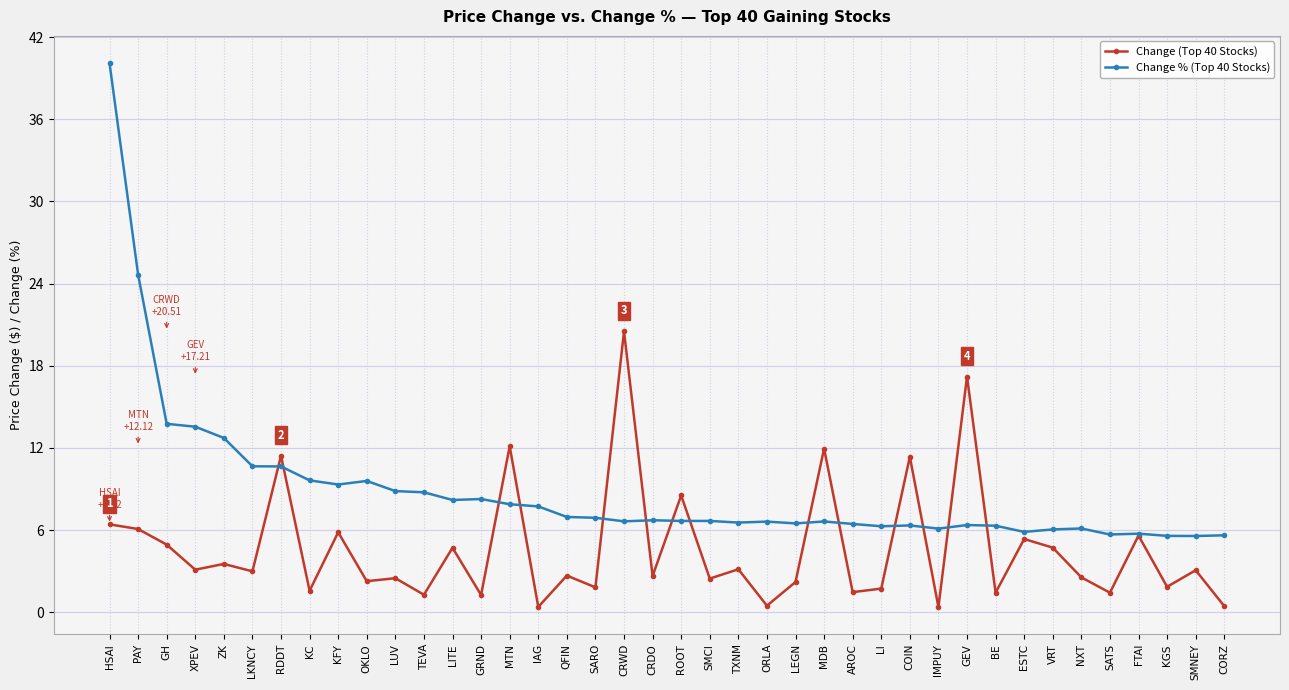

At which label does Change (Top 40 Stocks) first exceed 2?

HSAI